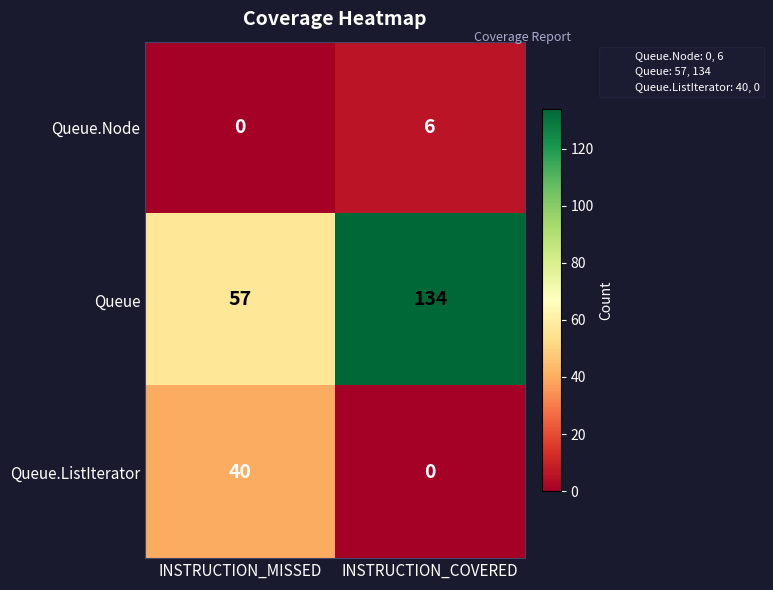

At which category is the sum across all series the highest?

INSTRUCTION_COVERED